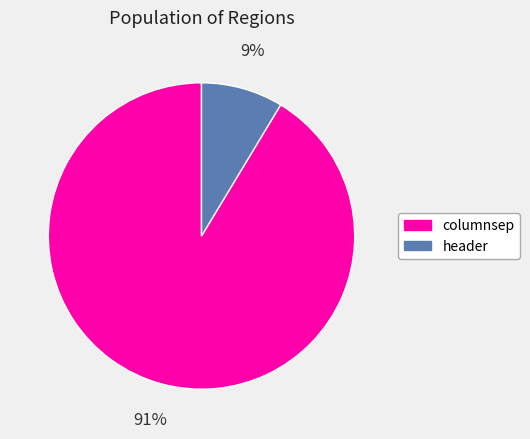

Do header and columnsep together represent more than half of the pie?

Yes